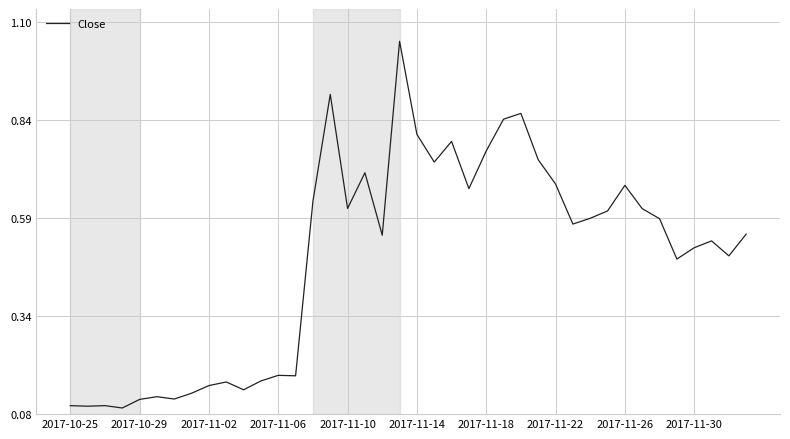

What is the difference between the maximum and minimum values?

1.0